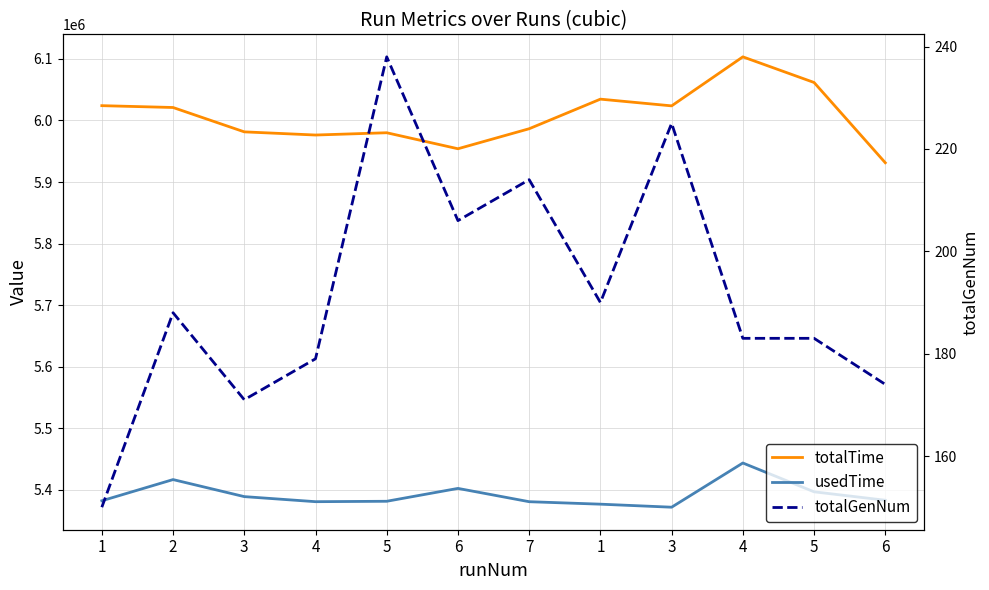

Reading right to left, transcribe all the data shown in this chart.

totalTime: 5931341	6061685	6103308	6023719	6034628	5986584	5954069	5980063	5976366	5981505	6021065	6024045
usedTime: 5383296	5397016	5443798	5372012	5376934	5380936	5402541	5381648	5380977	5389204	5416866	5382458
totalGenNum: 174	183	183	225	190	214	206	238	179	171	188	150